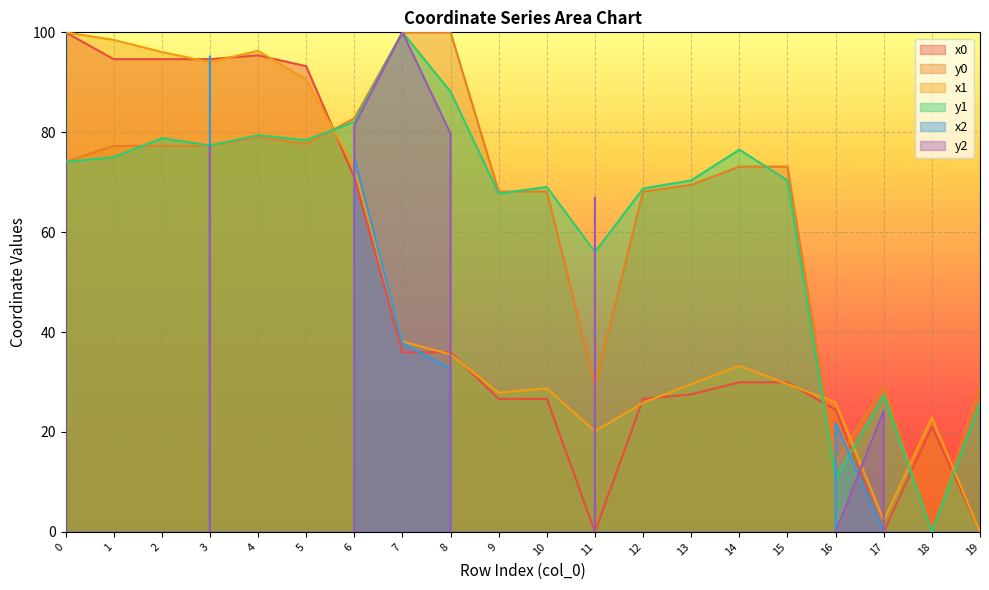

Is it true that y0 equals 43.2 at 15?

False